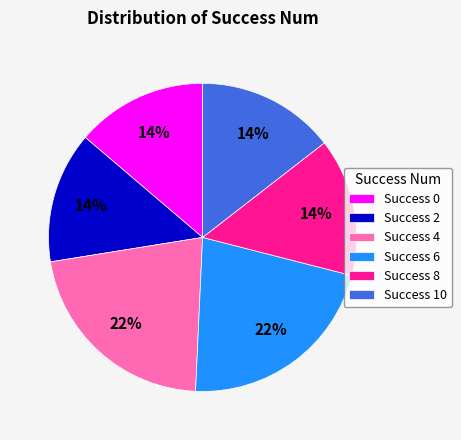

To the nearest percent, what portion does Success 0 represent?

14%